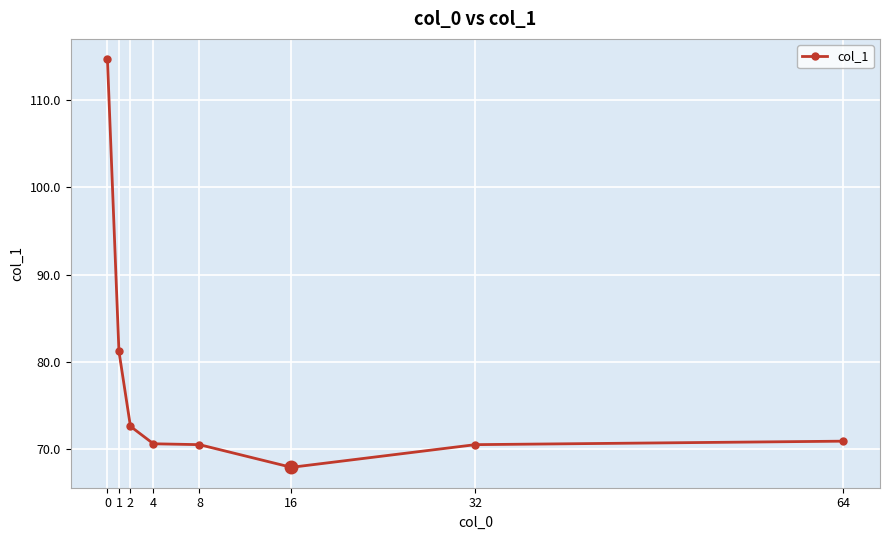

The chart shows a value of 106.8 at 32. True or false?

False